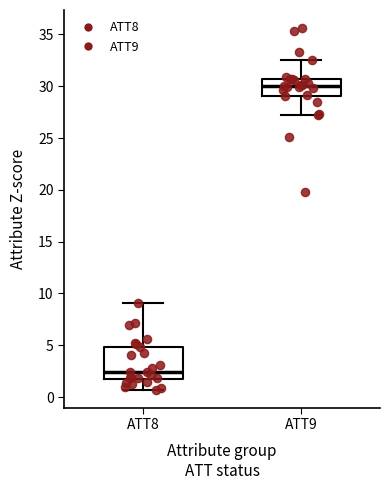

Which box is the tallest, from its lower edge to its upper edge?

ATT8